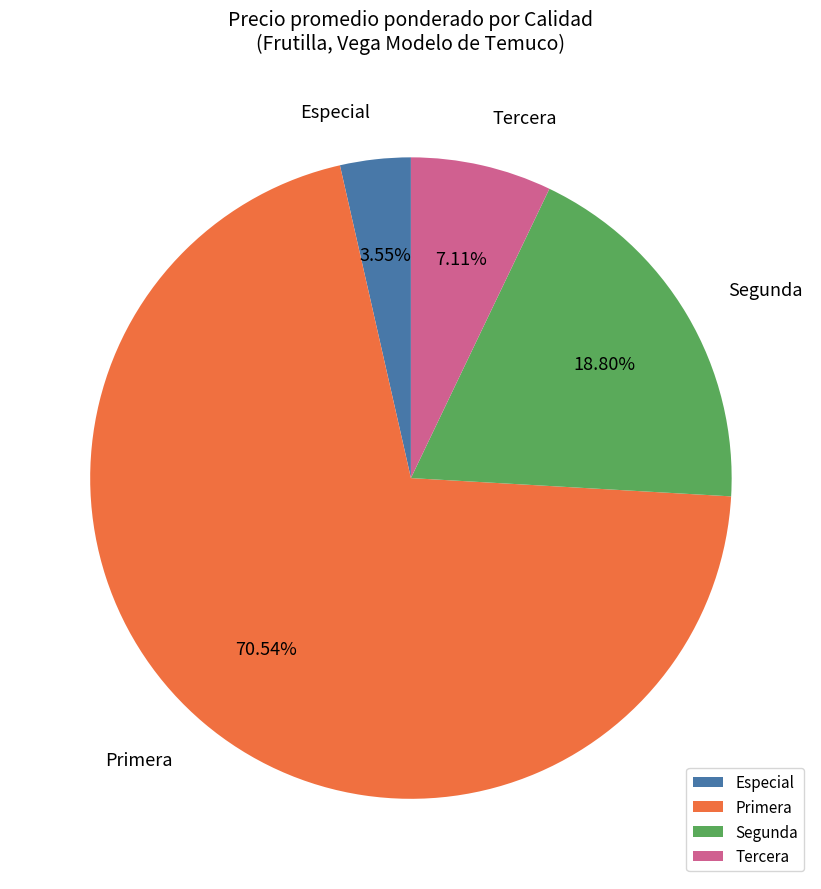

Between Segunda and Tercera, which is larger?

Segunda